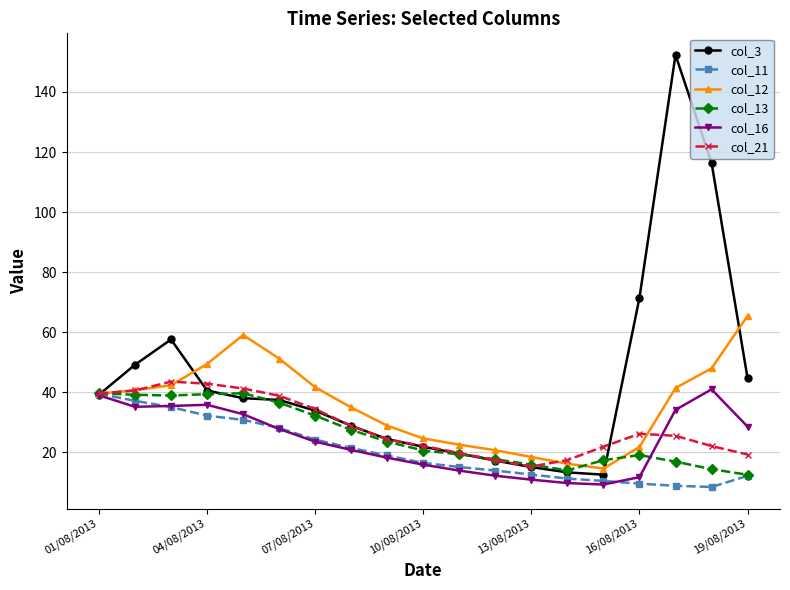

True or false: col_13 has more than 1 interior local peaks.

True